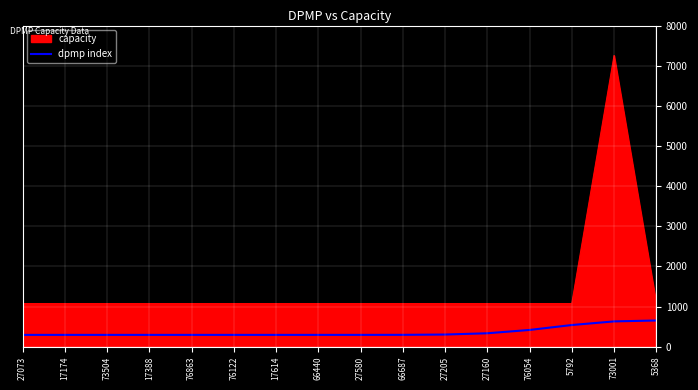

Is it true that dpmp index equals 416.1 at 76054?

True